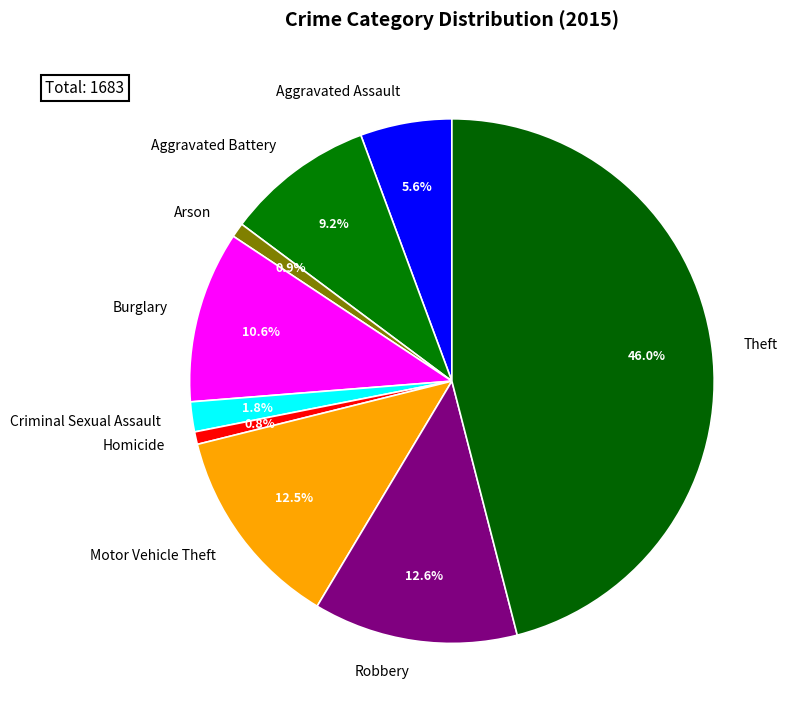

Does Arson account for over 50% of the chart?

No